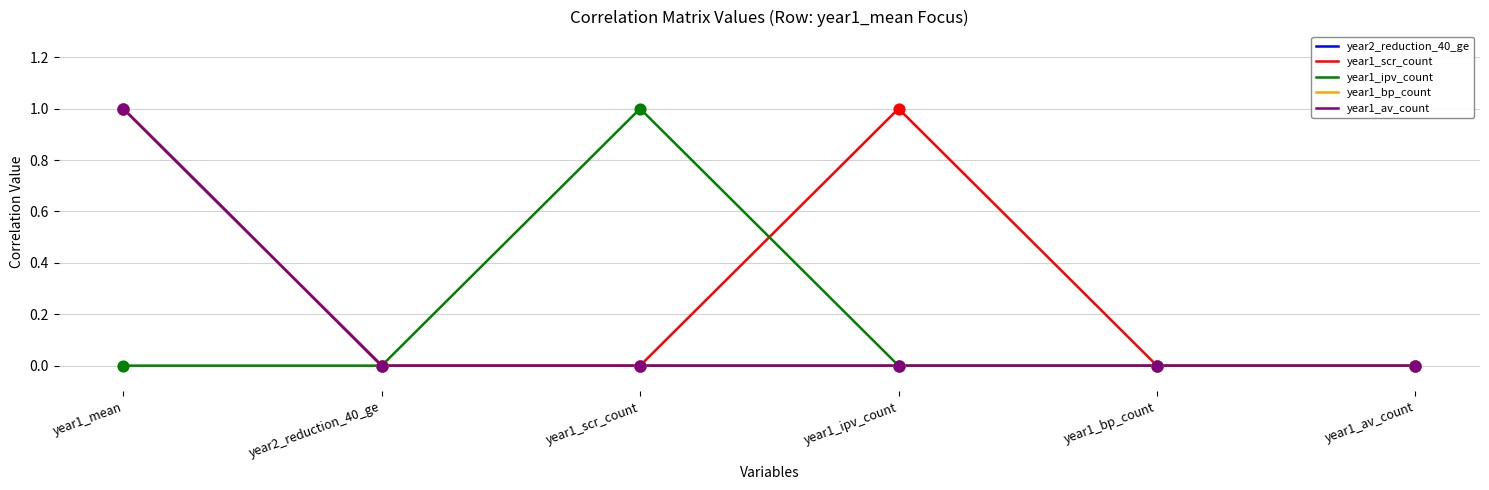

Is the value of year2_reduction_40_ge at year1_ipv_count greater than the value of year1_ipv_count at year2_reduction_40_ge?

No